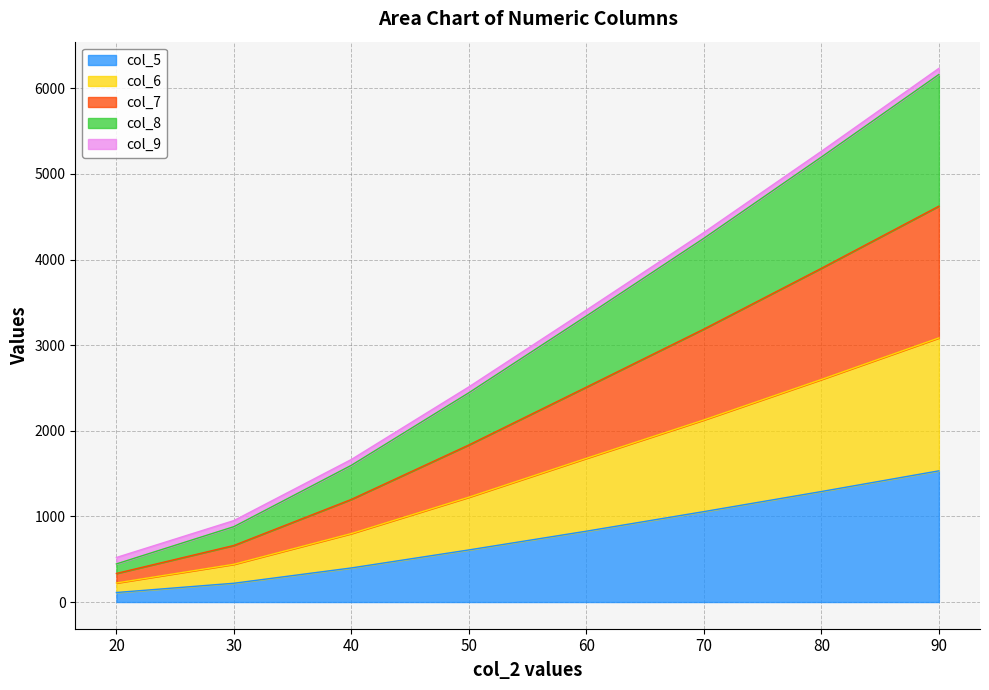

What are all the series names shown in the legend?

col_5, col_6, col_7, col_8, col_9